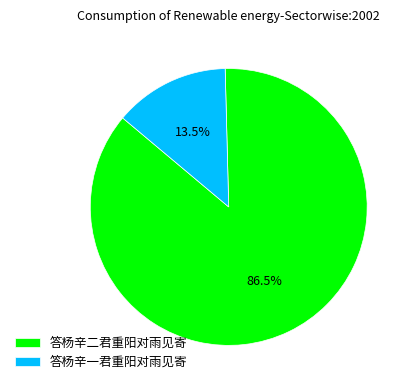

Which slice is the smallest?

答杨辛一君重阳对雨见寄